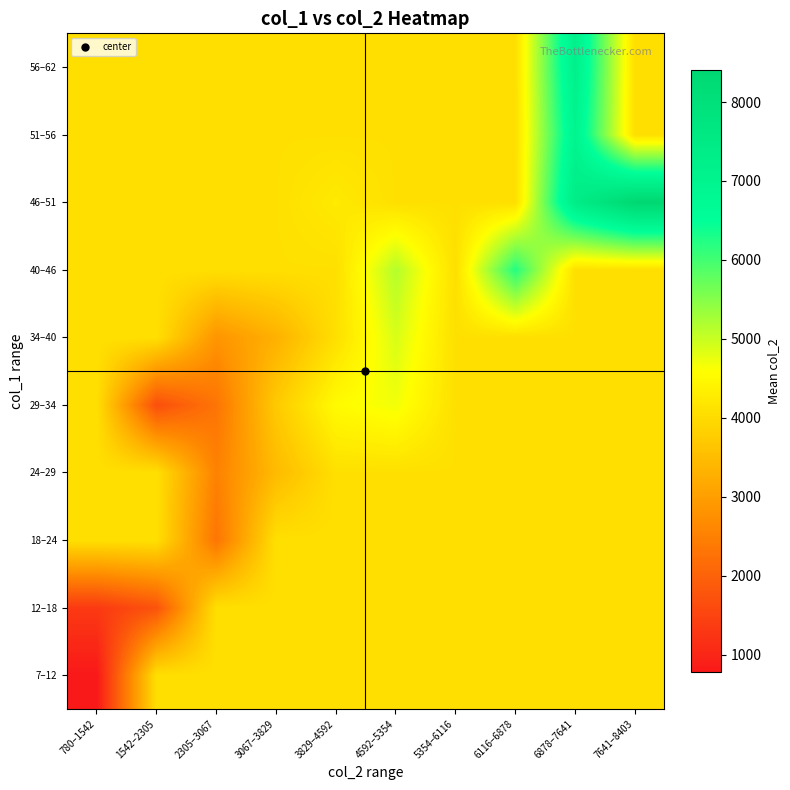

Rank the series by their maximum value, from lowest to highest.

7–12, 12–18, 18–24, 24–29, 29–34, 34–40, 40–46, 51–56, 56–62, 46–51